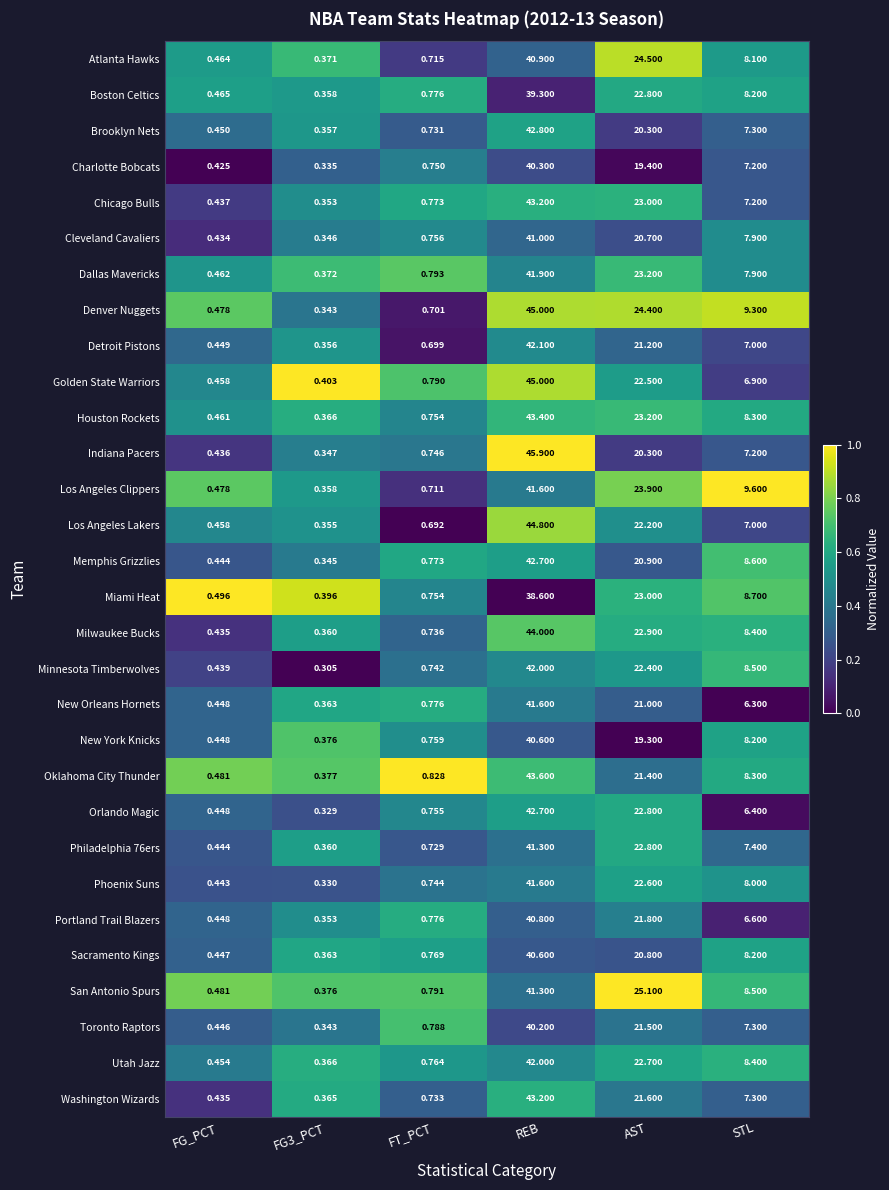

What is the maximum value shown in the chart?

45.9